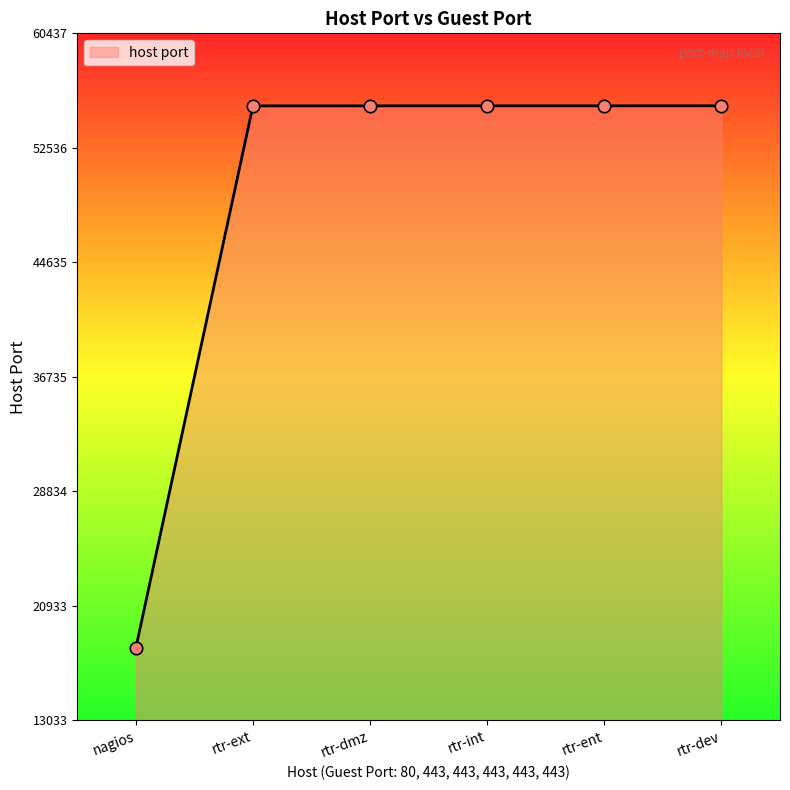

Approximately how many times larger is the value at nagios compared to rtr-ent?

0.3